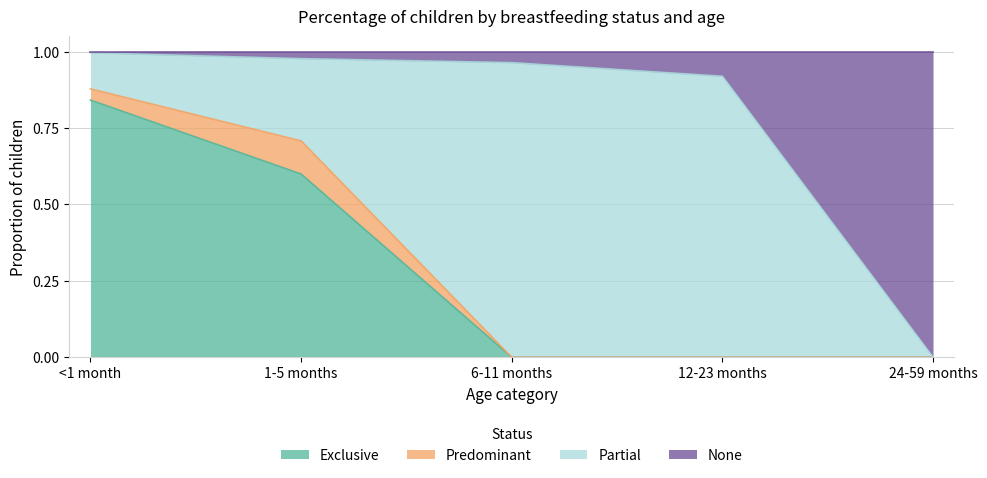

True or false: Exclusive has more than 1 interior local peaks.

False